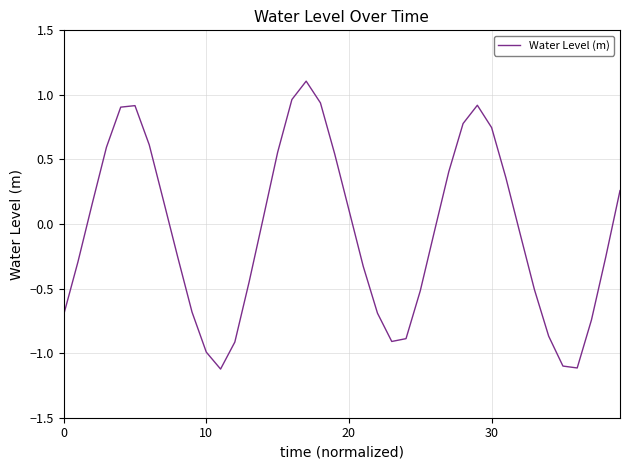

What is the difference between the maximum and minimum values?

2.2